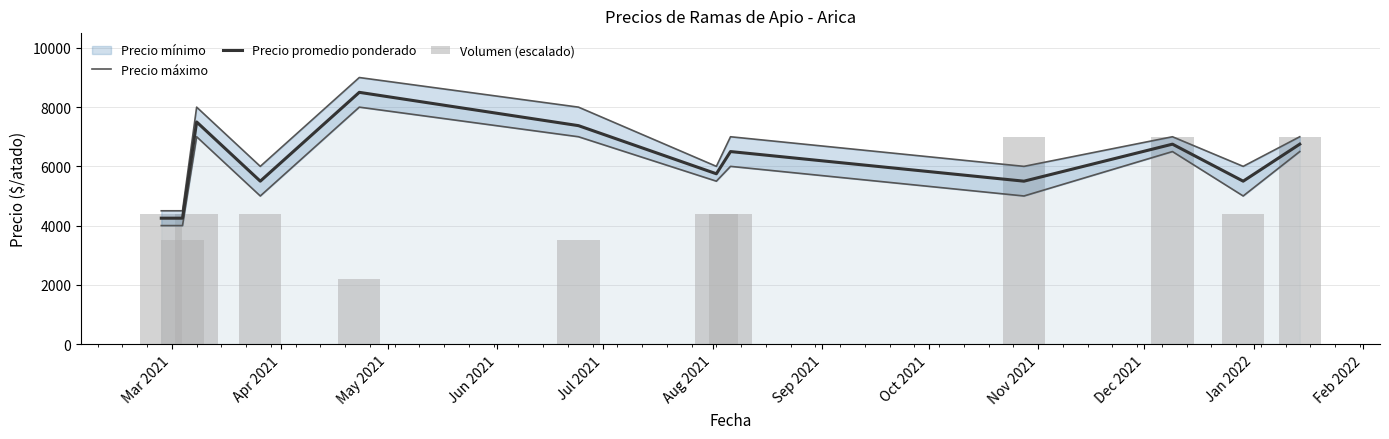

At which category is the sum across all series the highest?

Dec 2021